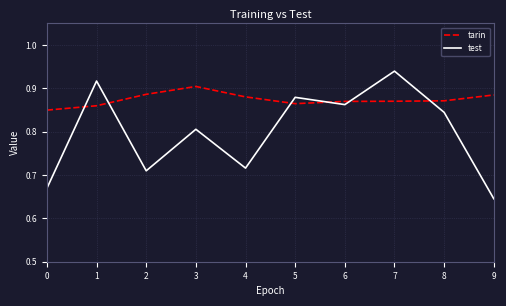

What is the difference between the tarin values at 0 and 3?

0.1